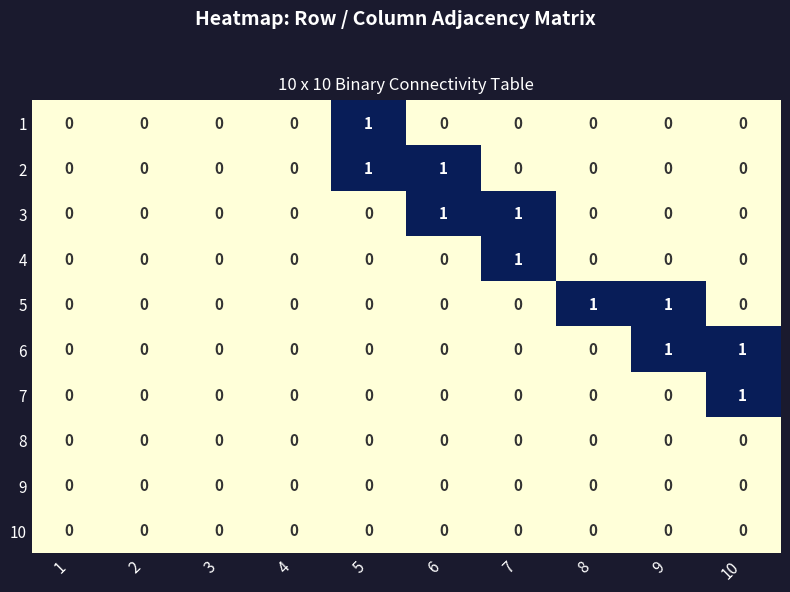

Count the 2 values in the range 0 to 1.

10